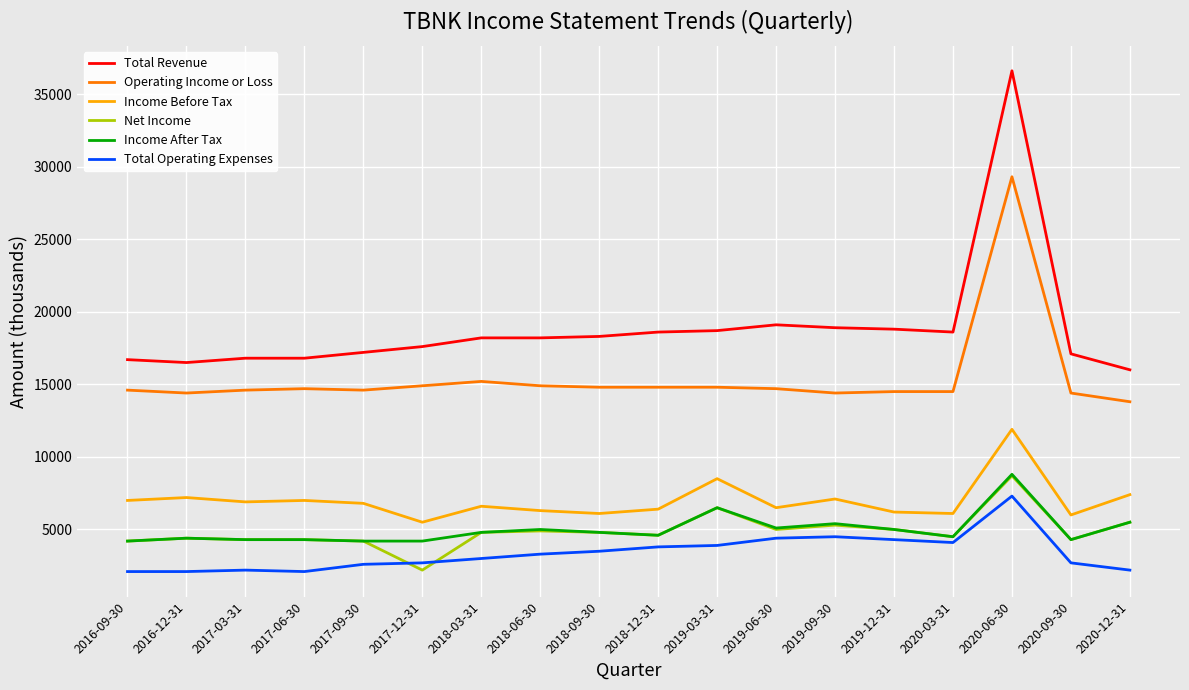

True or false: Income After Tax and Operating Income or Loss intersect in this chart.

False